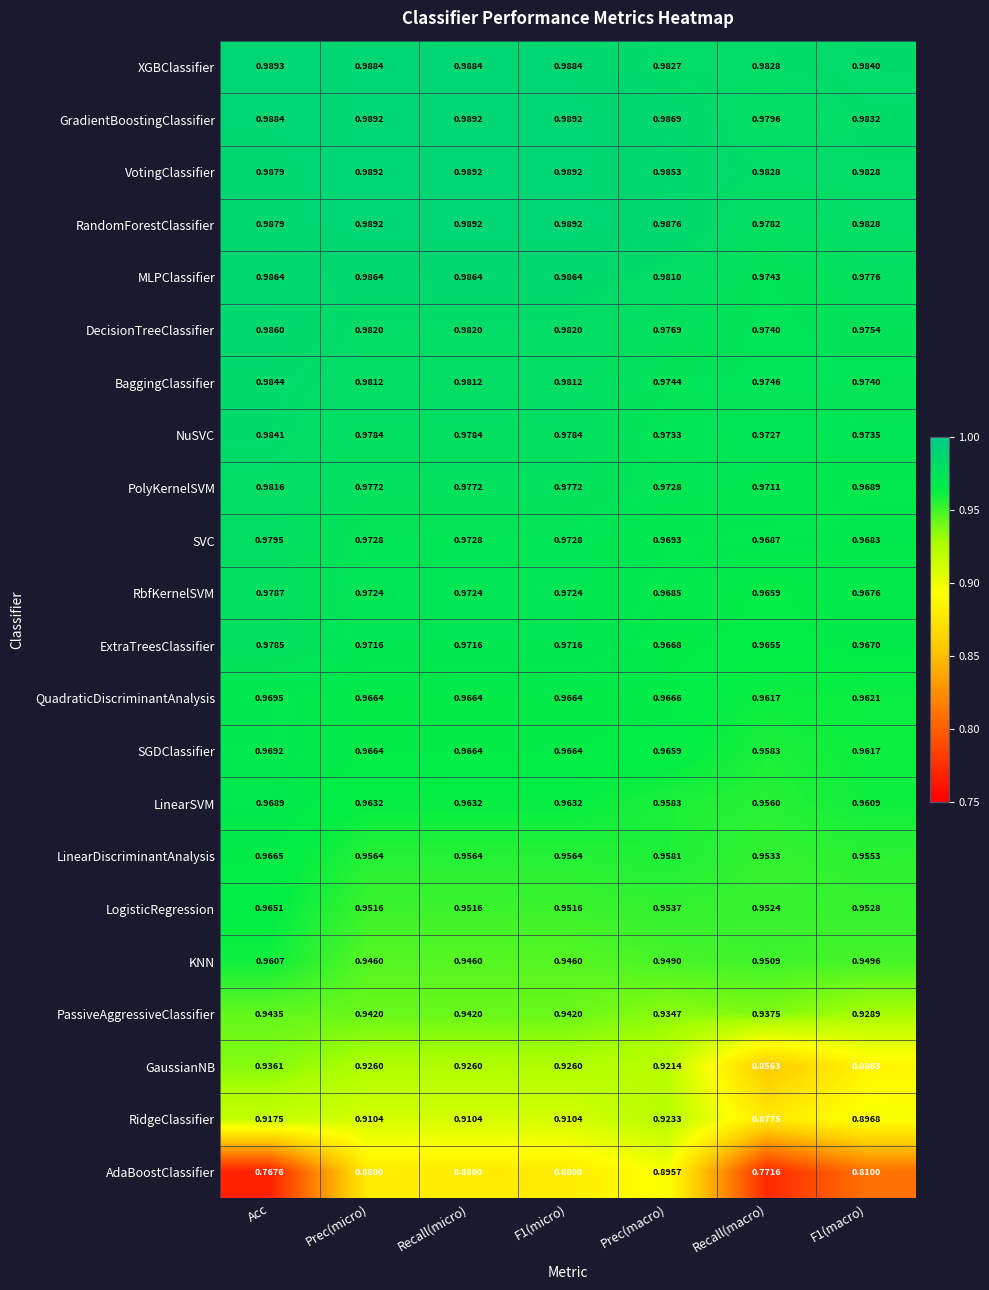

At which label is RidgeClassifier closest to 0?

Recall(macro)